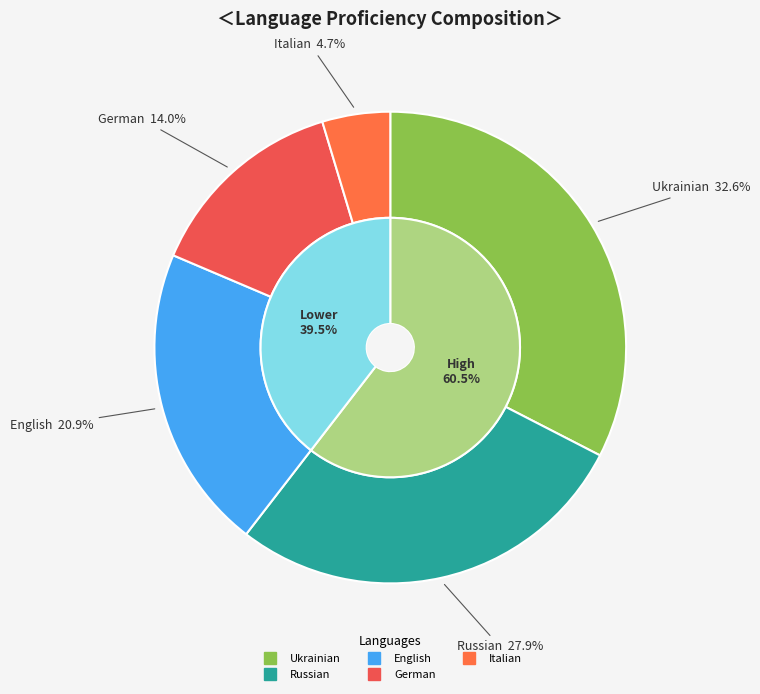

What portion of the pie excludes Ukrainian?

67.4%